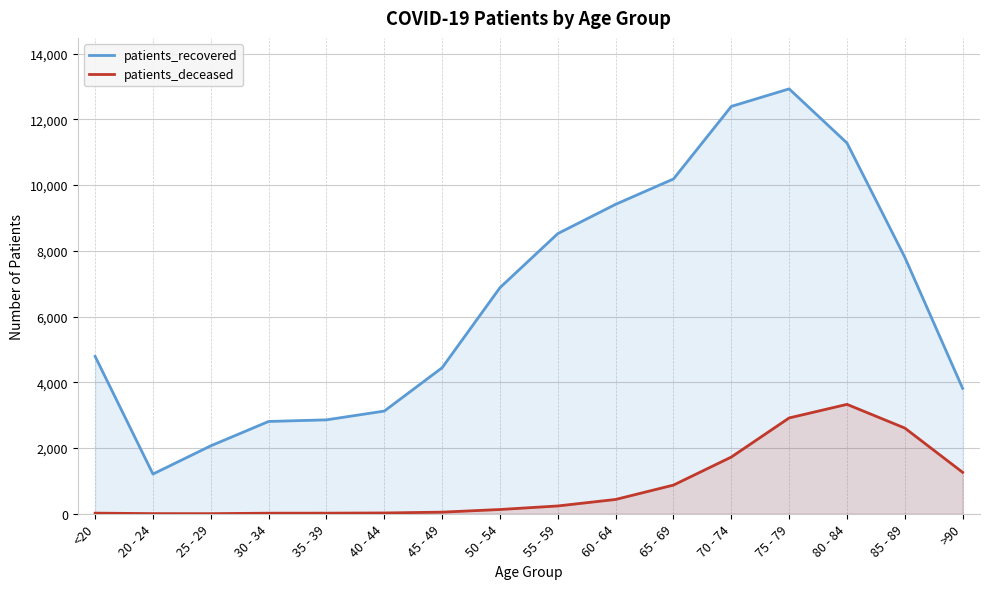

What is the label of the 5th point from the left?

35 - 39